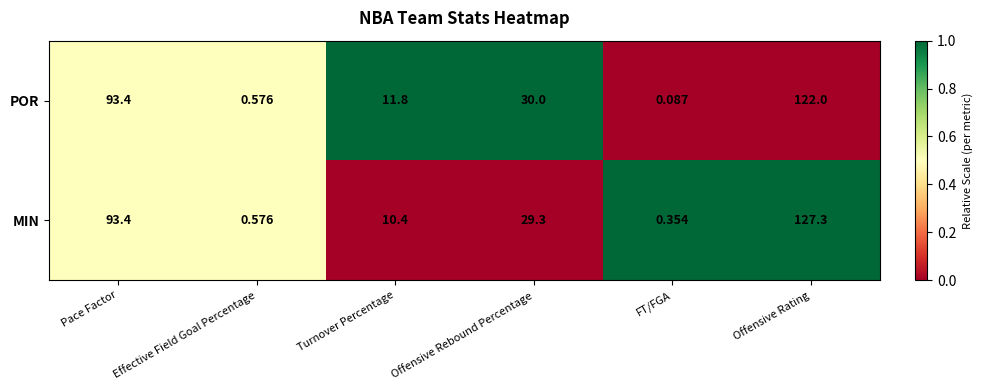

Where does the MIN series first go above 29?

Pace Factor